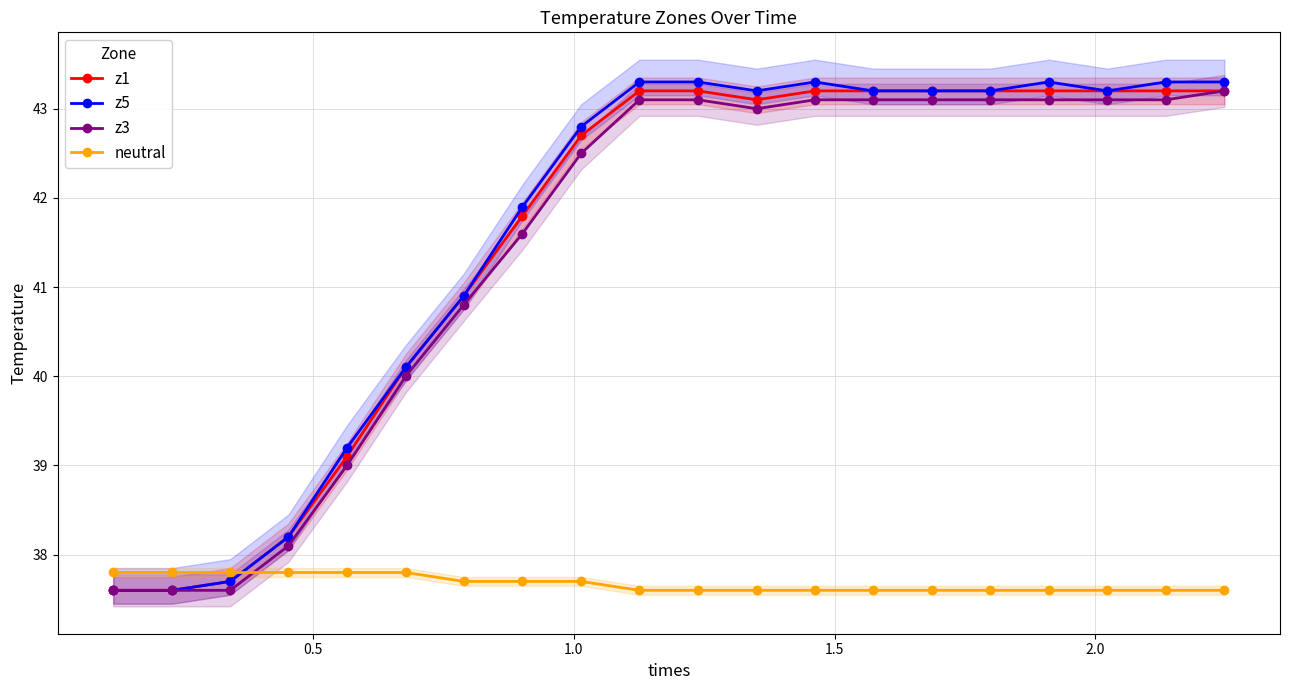

What is the value of the z5 point at the 17th from the left?

43.3